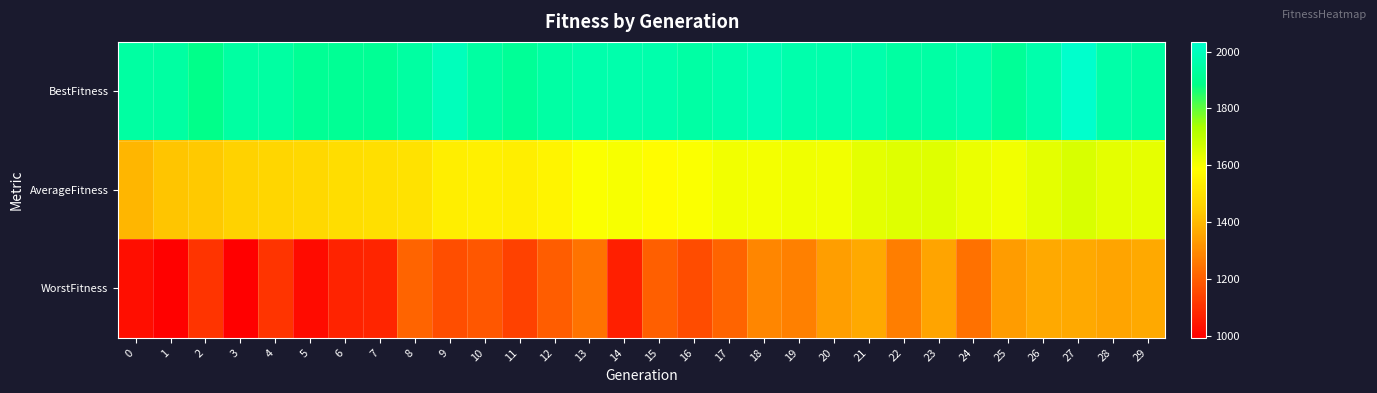

How many data points does each series have?

30